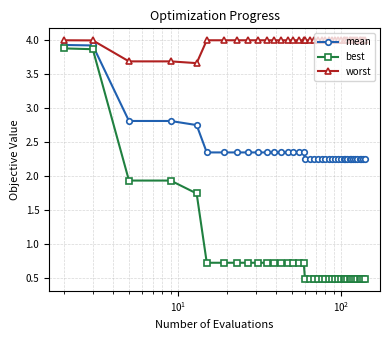

What is the value of the worst point at the 28th from the left?

4.0